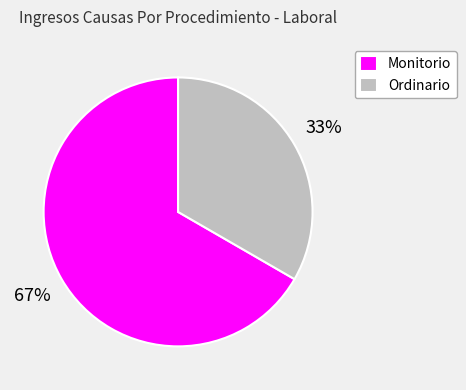

To the nearest percent, what percentage of the pie is Ordinario?

33%